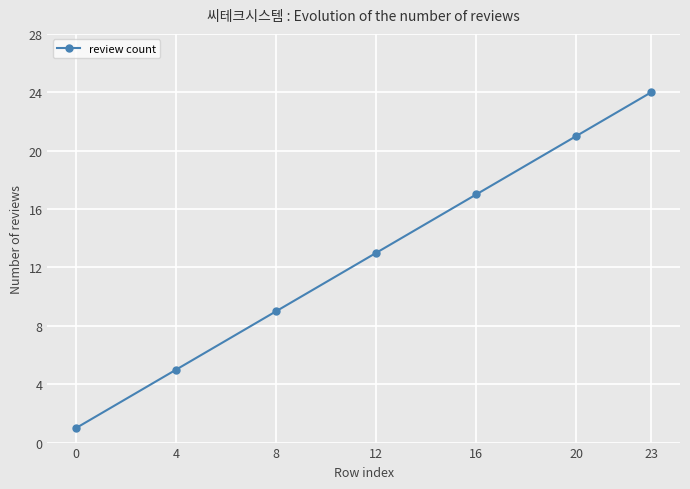

What is the average value?

13